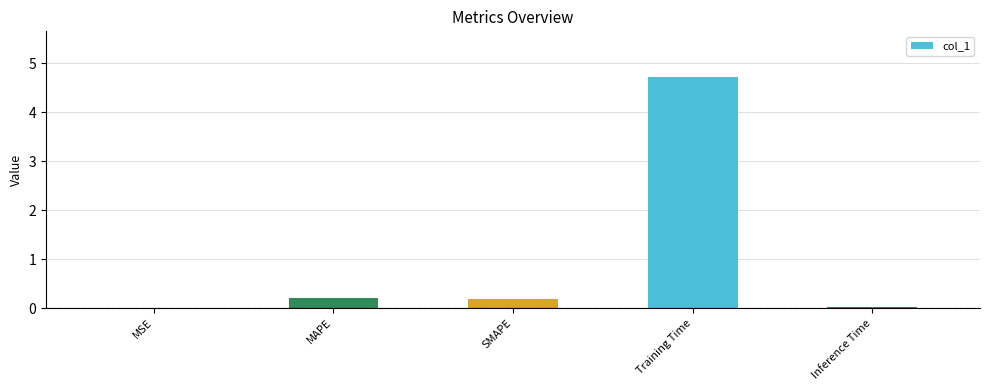

What value does the data have at Training Time?

4.7